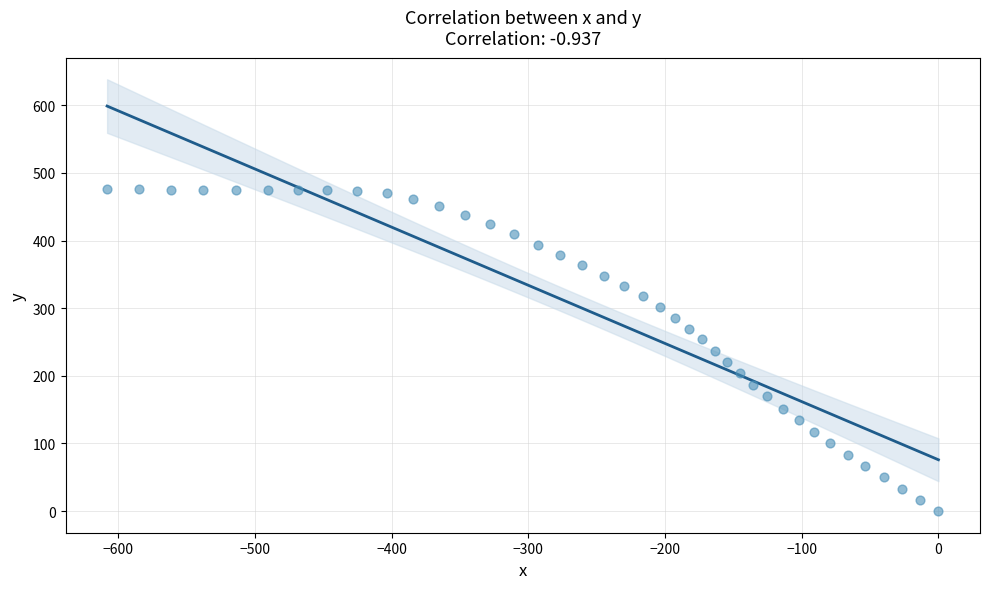

What is the range of Y values (max minus min)?

476.1